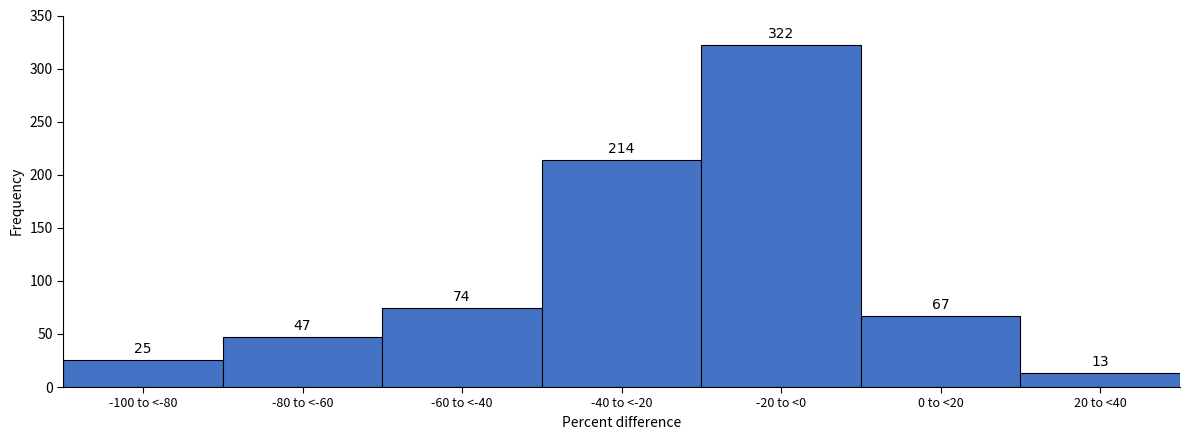

Reading left to right, transcribe all the data shown in this chart.

-100 to <-80=25	-80 to <-60=47	-60 to <-40=74	-40 to <-20=214	-20 to <0=322	0 to <20=67	20 to <40=13